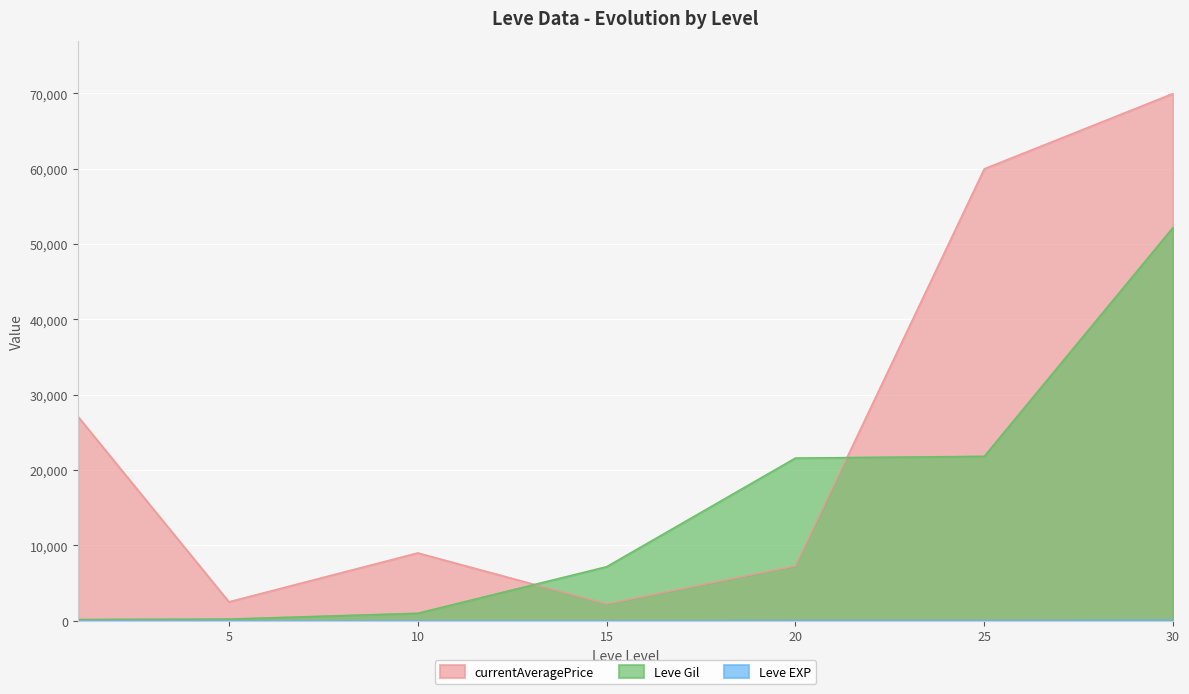

What is the value of the Leve EXP point at the 3rd from the left?

9